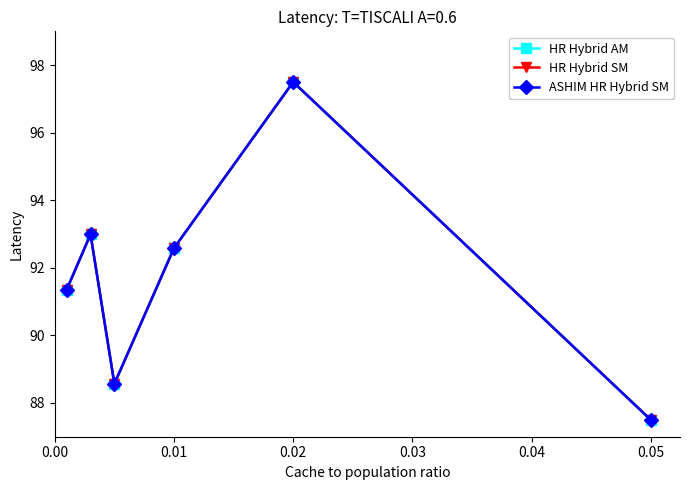

True or false: ASHIM HR Hybrid SM and HR Hybrid AM intersect in this chart.

False